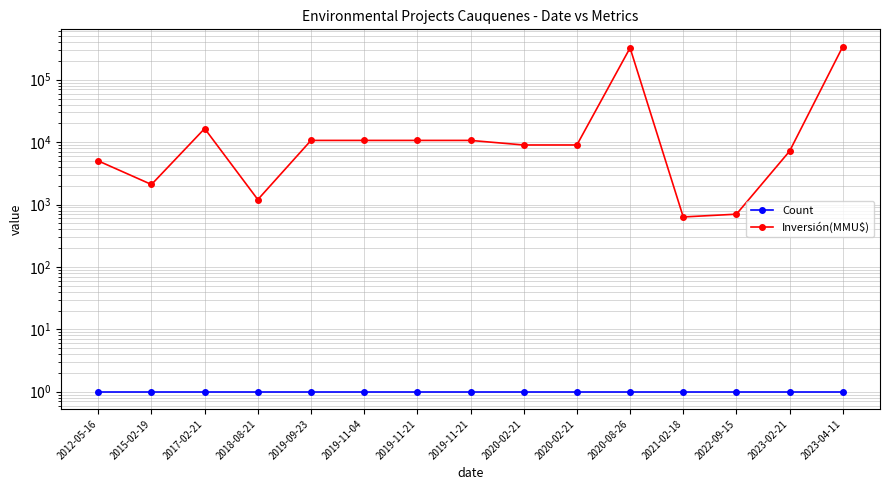

Rank the series by their average value, from highest to lowest.

Inversión(MMU$), Count